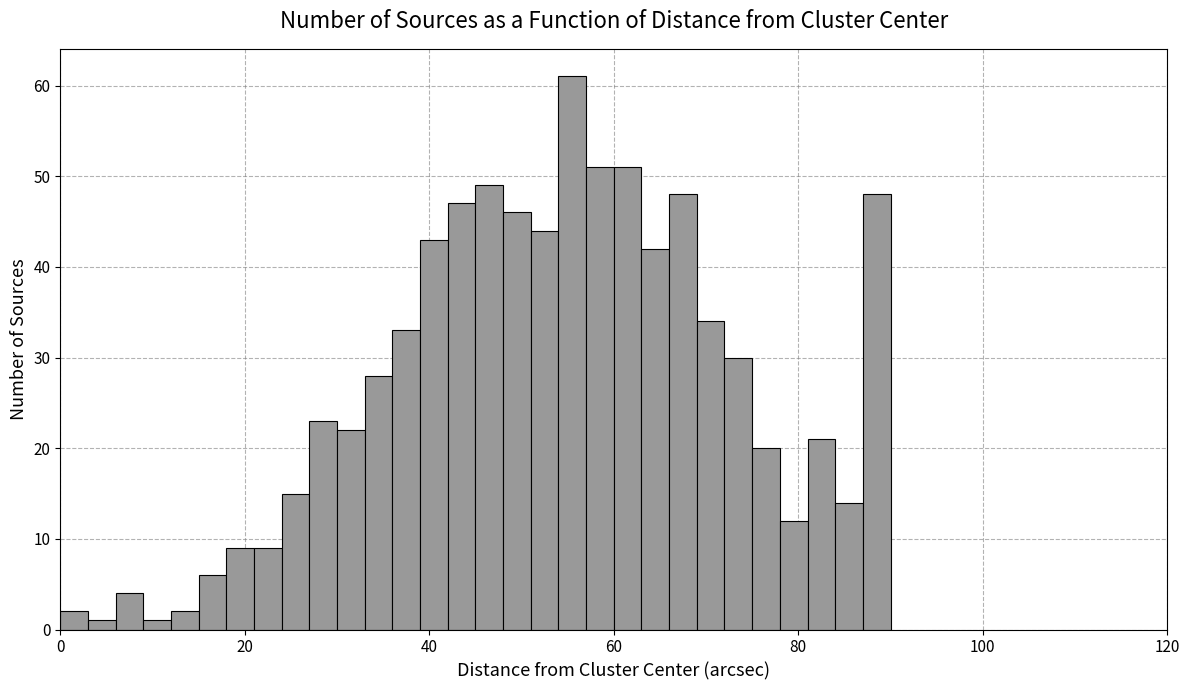

Around what value on the x-axis is the tallest bar? Give the approximate position of its centre, as read against the axis.

56